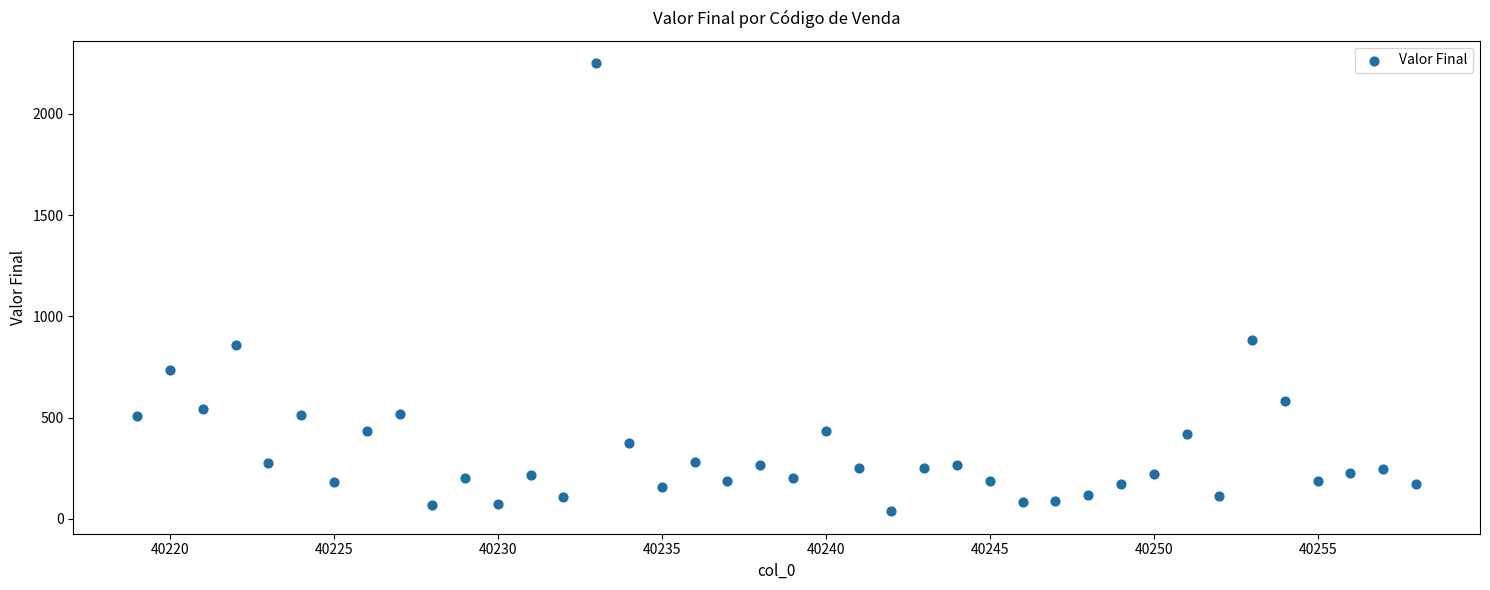

What Y value in the scatter plot is closest to 1143?

882